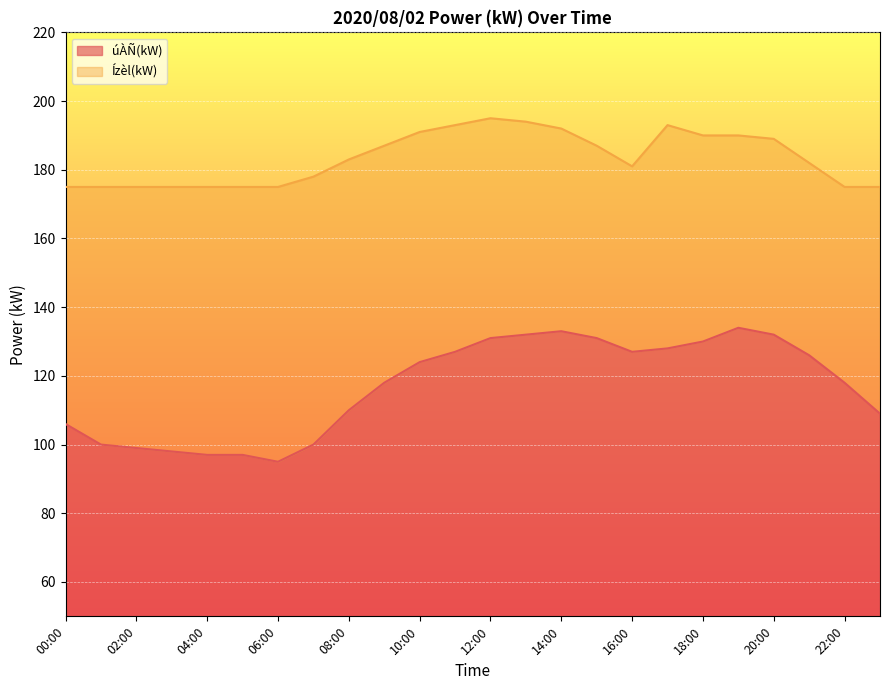

What are all the series names shown in the legend?

úÀÑ(kW), Ízèl(kW)